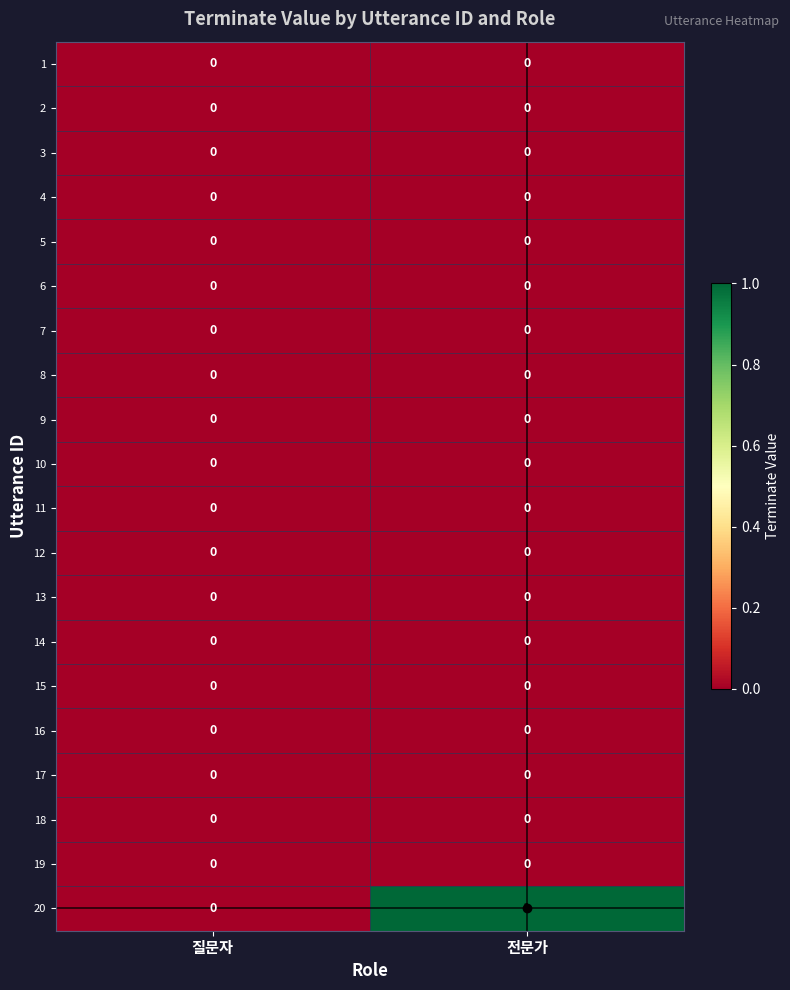

Which label corresponds to the largest value in the chart?

전문가